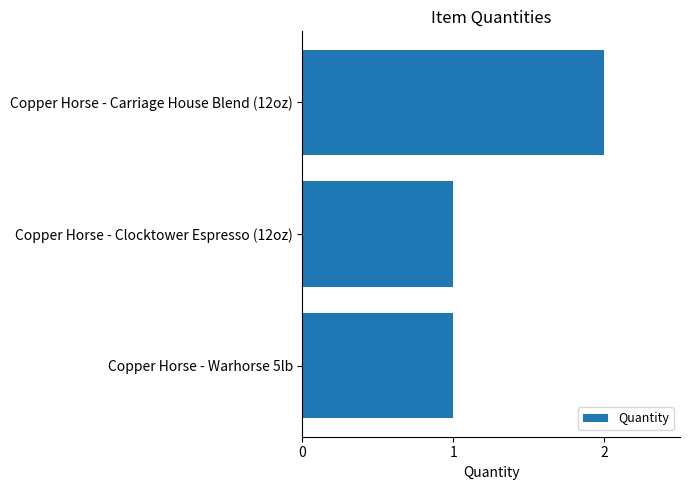

Reading top to bottom, list all the values displayed in this chart.

2	1	1